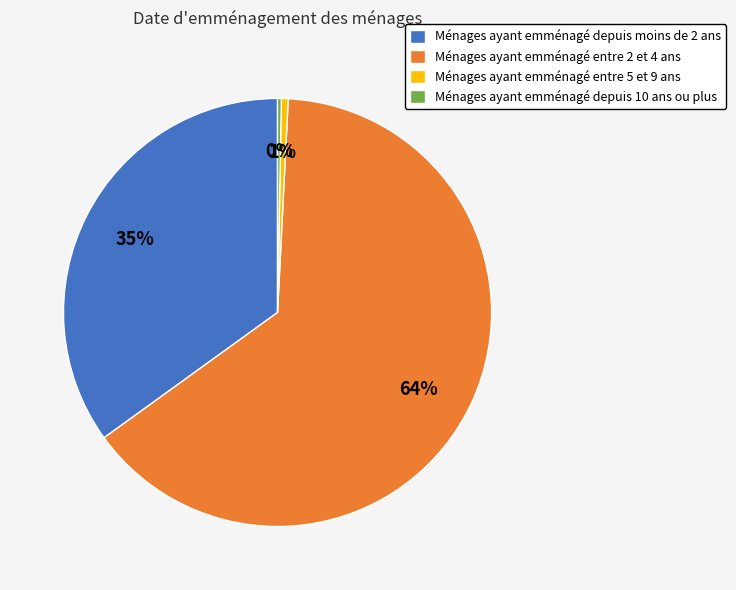

The Ménages ayant emménagé entre 5 et 9 ans slice represents 1% of the pie. True or false?

True